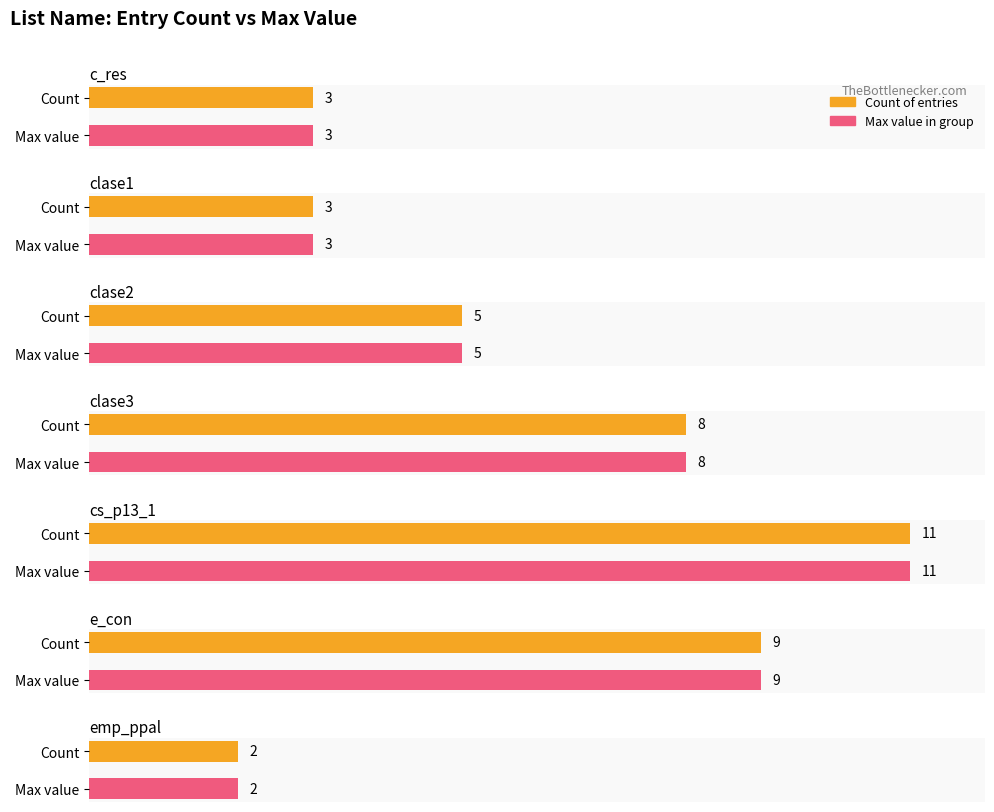

What is the difference between the maximum and minimum values?

9